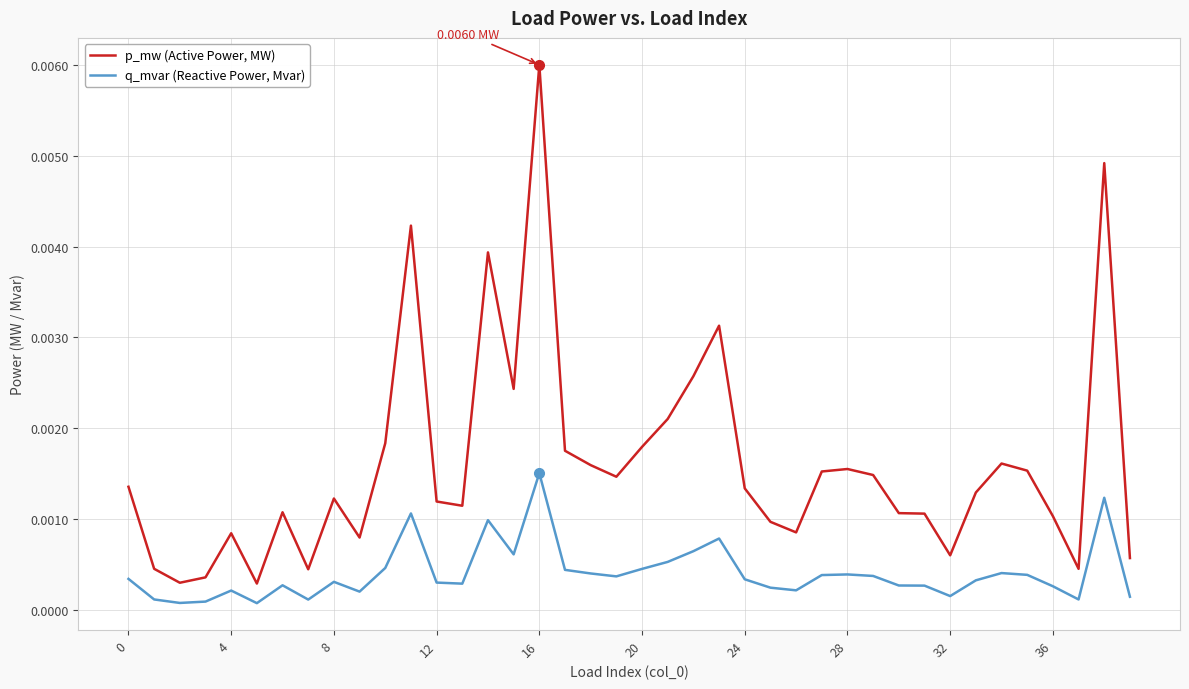

True or false: q_mvar (Reactive Power, Mvar) and p_mw (Active Power, MW) cross at least once.

False